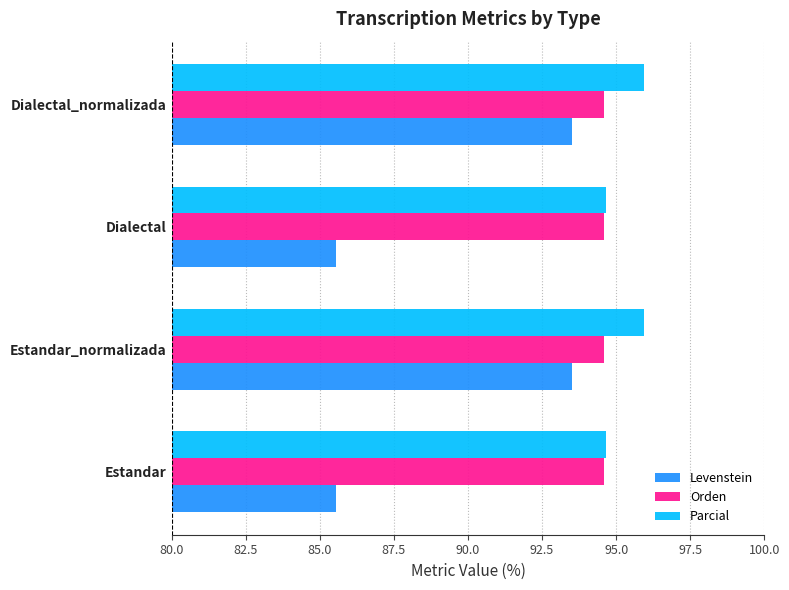

Which series has the widest spread of values?

Levenstein